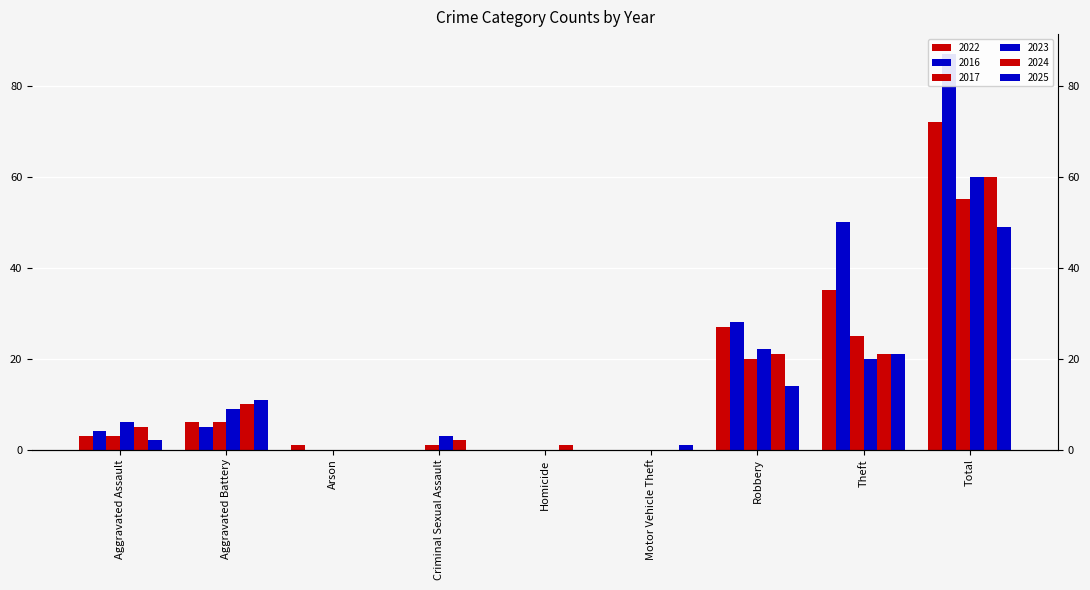

True or false: 2022 has a value of 6 at Aggravated Battery.

True